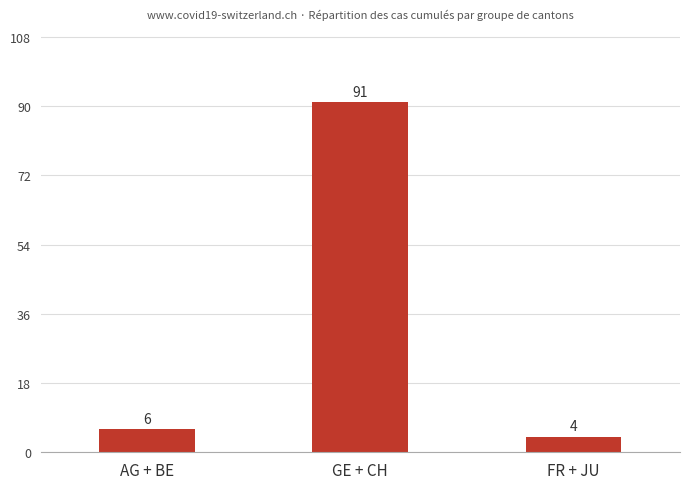

The value at GE + CH is 49. True or false?

False